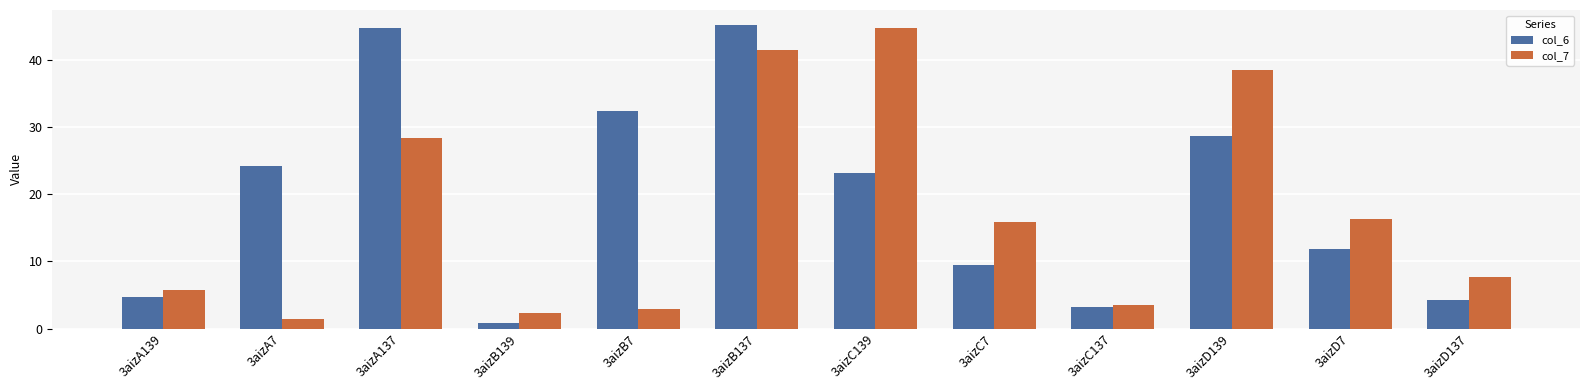

Rank the series at 3aizA7 from highest to lowest value.

col_6, col_7